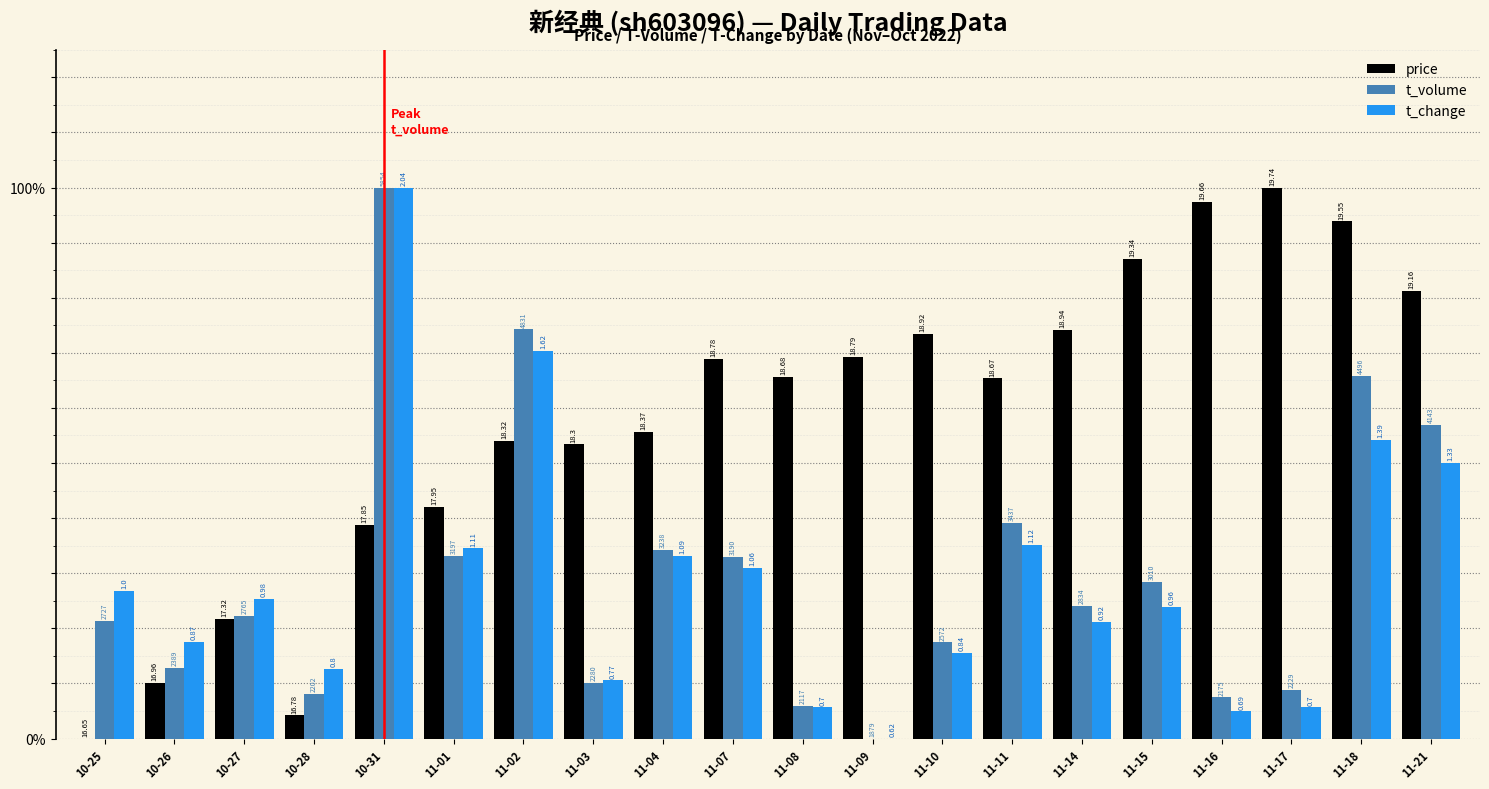

Rank the categories by t_volume value from lowest to highest.

11-09, 11-08, 11-16, 10-28, 11-17, 11-03, 10-26, 11-10, 10-25, 10-27, 11-14, 11-15, 11-07, 11-01, 11-04, 11-11, 11-21, 11-18, 11-02, 10-31